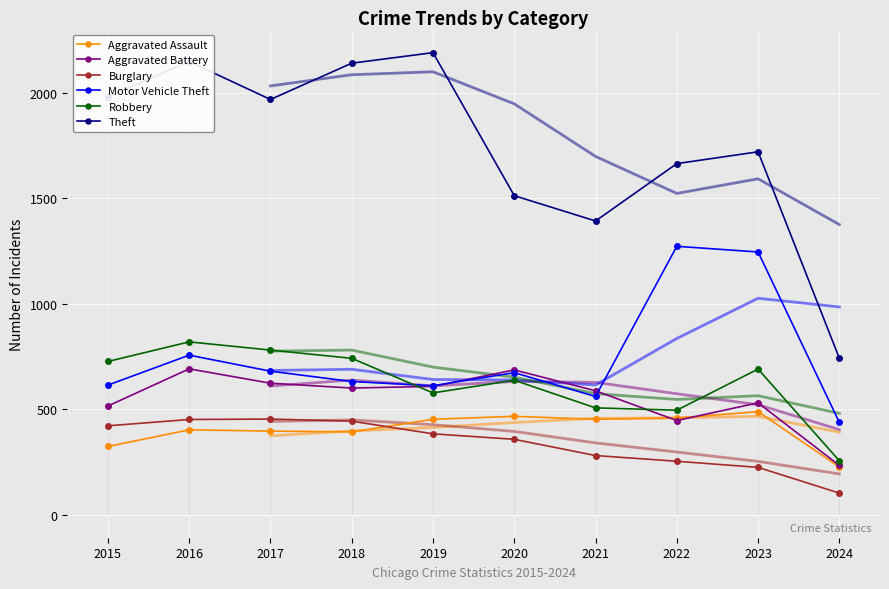

How many lines are shown in the chart?

6